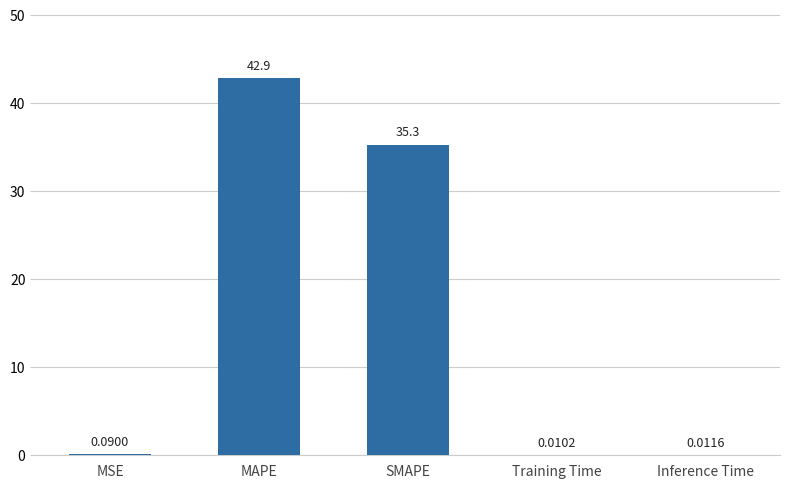

Count the number of data series in this chart.

1